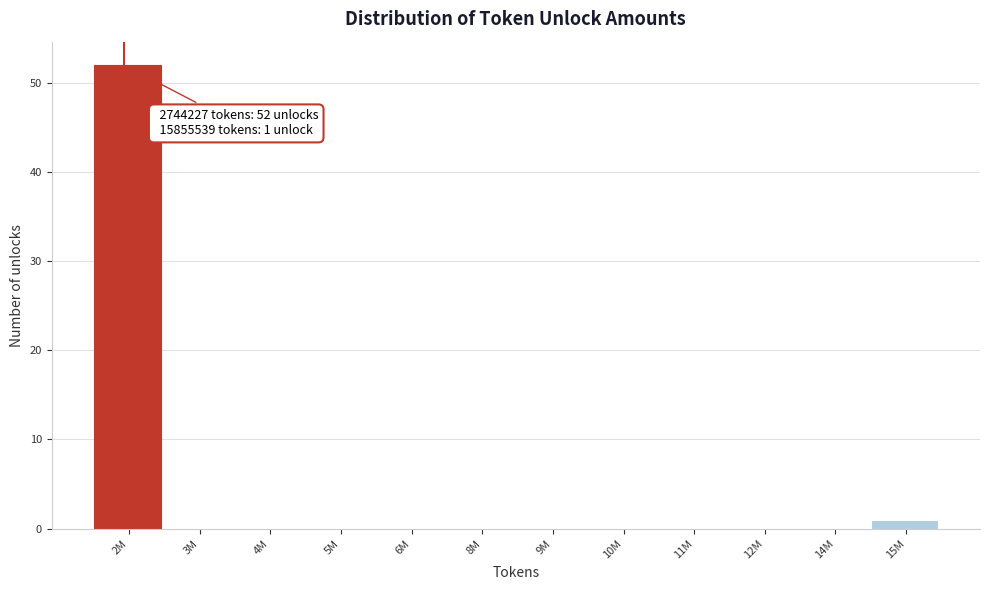

Reading left to right, extract all data points from this chart.

2M=52	3M=0	4M=0	5M=0	6M=0	8M=0	9M=0	10M=0	11M=0	12M=0	14M=0	15M=1